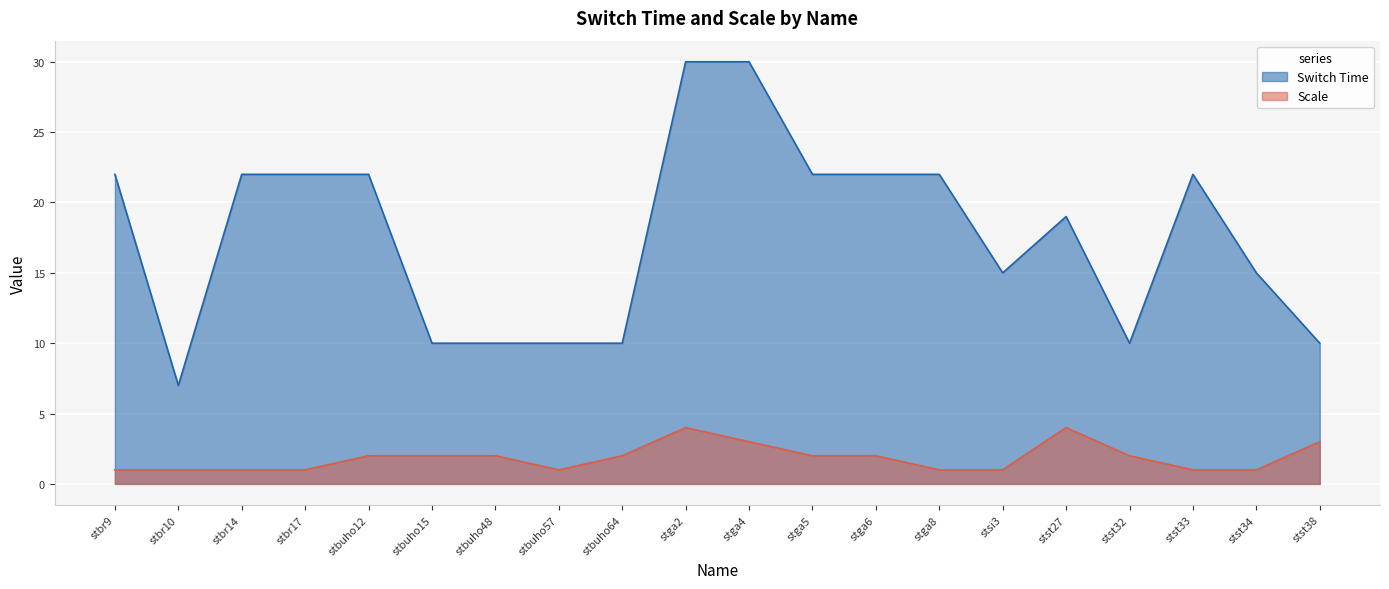

Which series has the largest total across all categories?

Switch Time